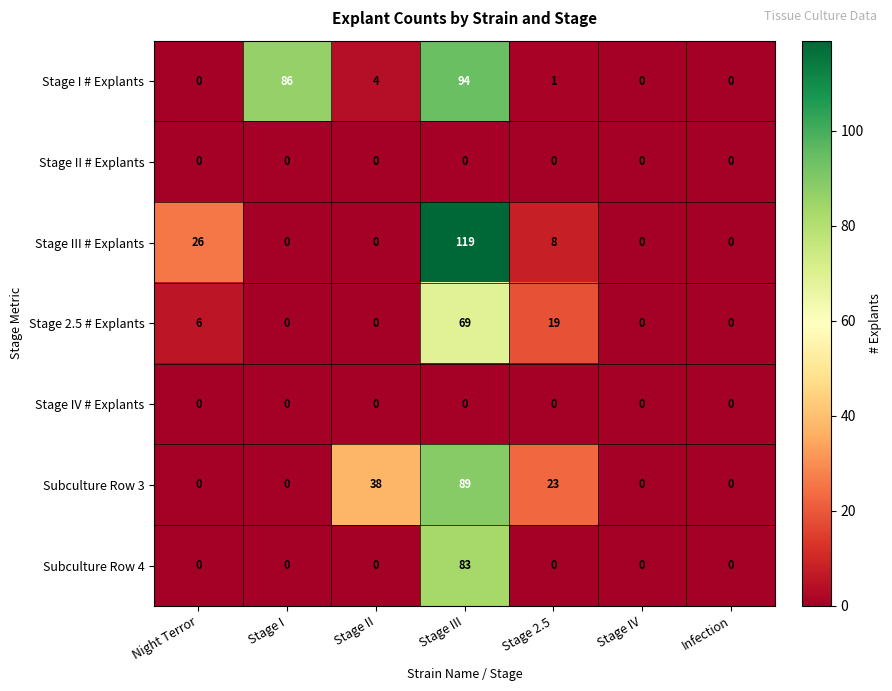

At which category is the sum across all series the highest?

Stage III